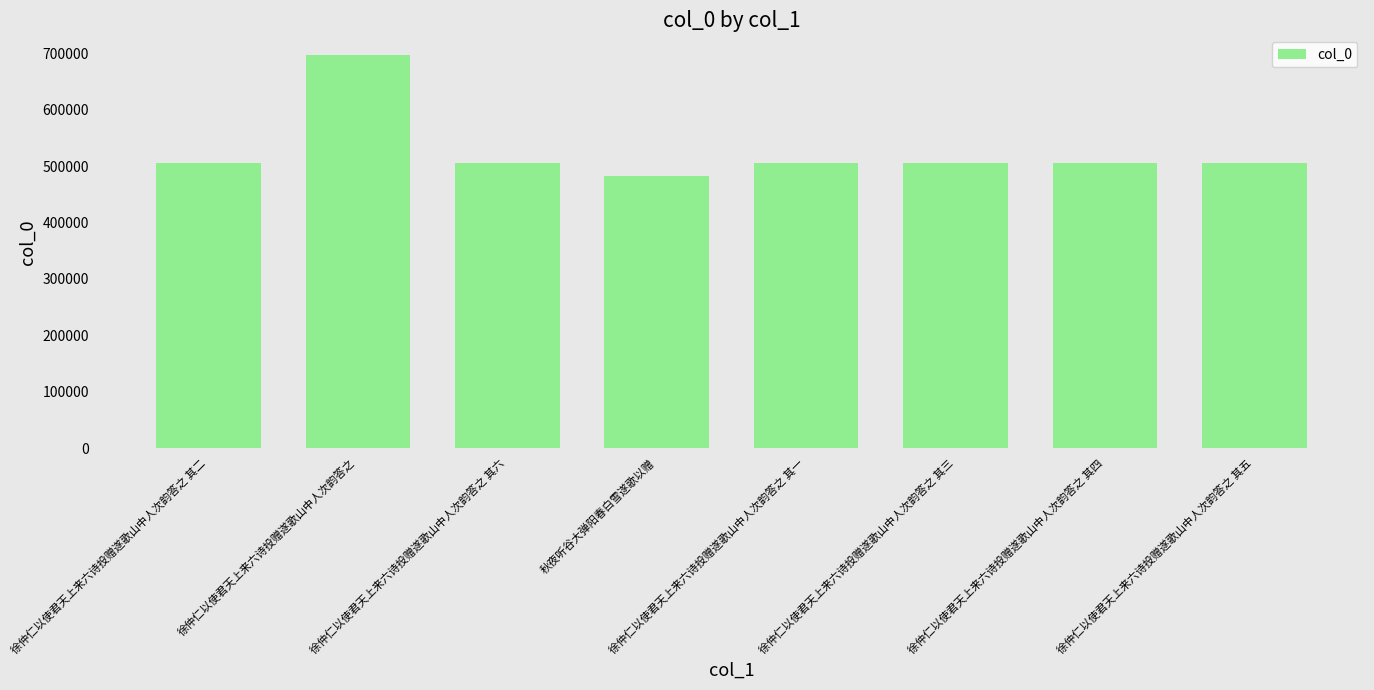

Count the number of data series in this chart.

1